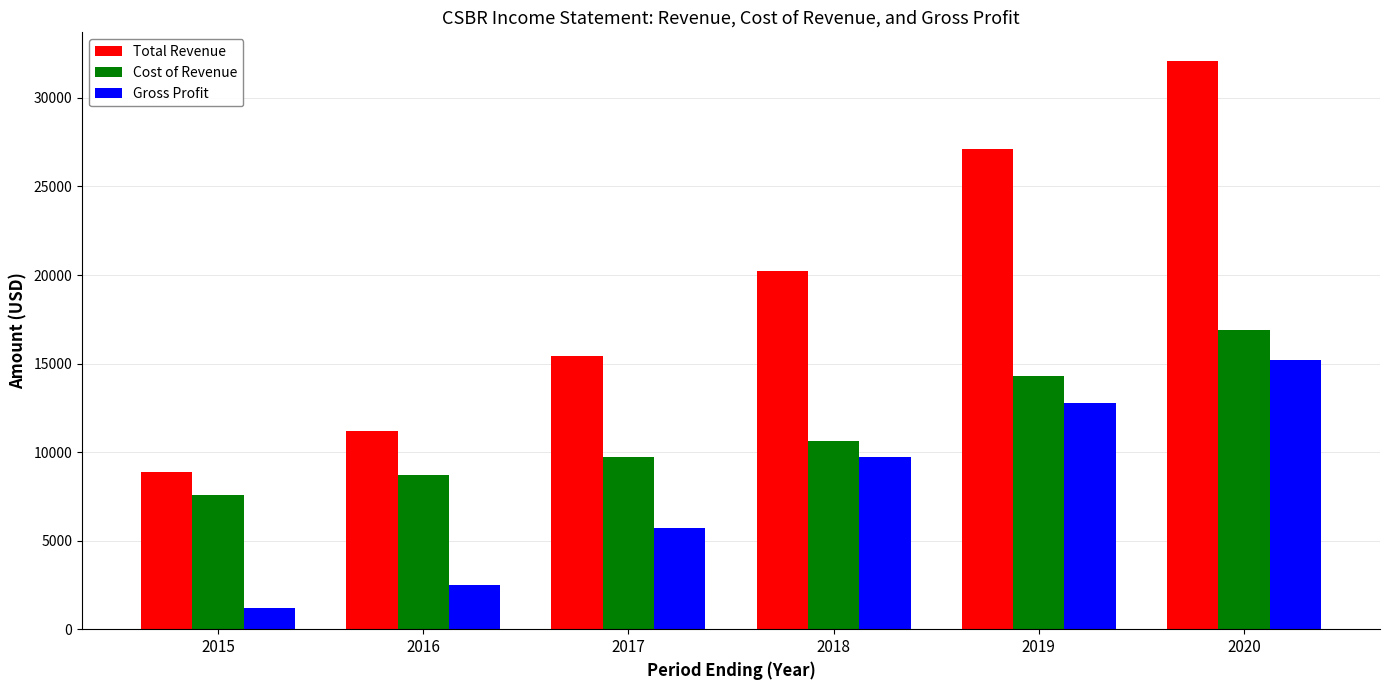

At 2020, list the series in order from largest to smallest.

Total Revenue, Cost of Revenue, Gross Profit